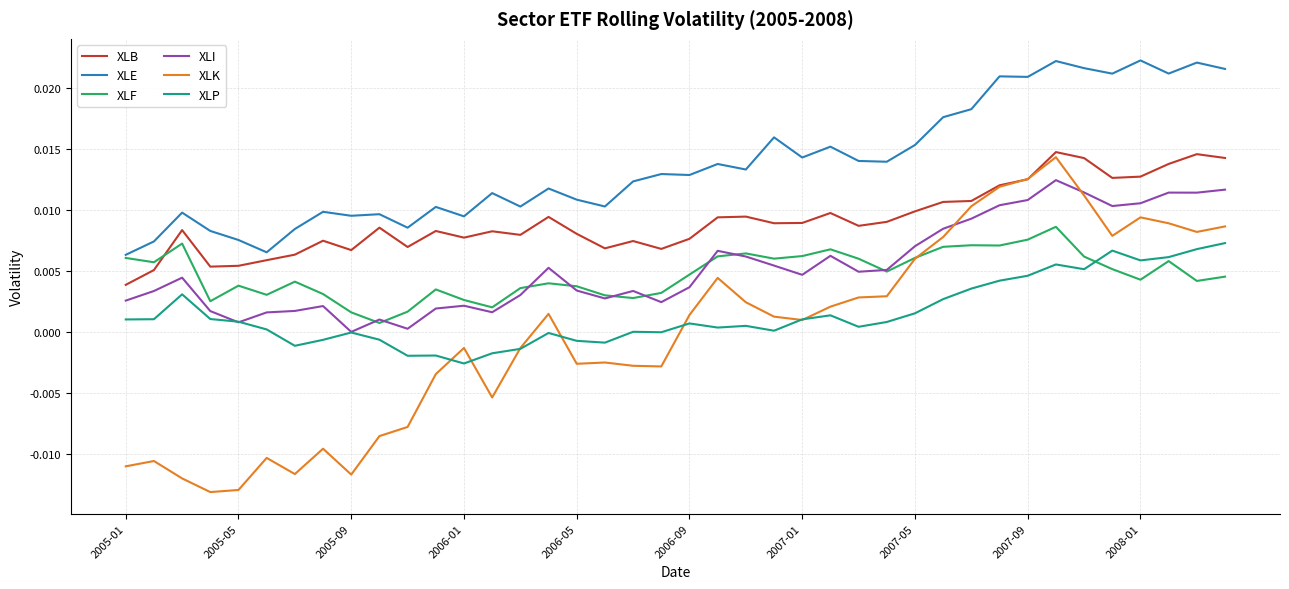

Which series ends up on top after the final intersection of XLF and XLB?

XLB